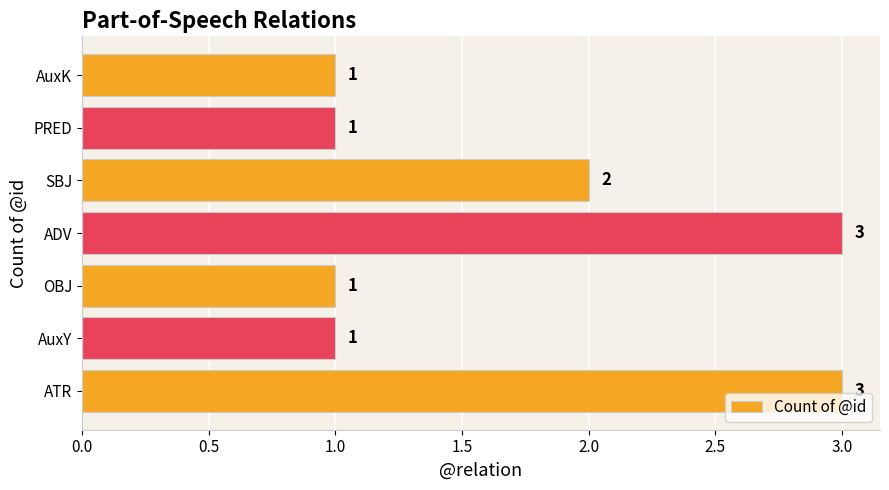

What is the maximum value shown in the chart?

3